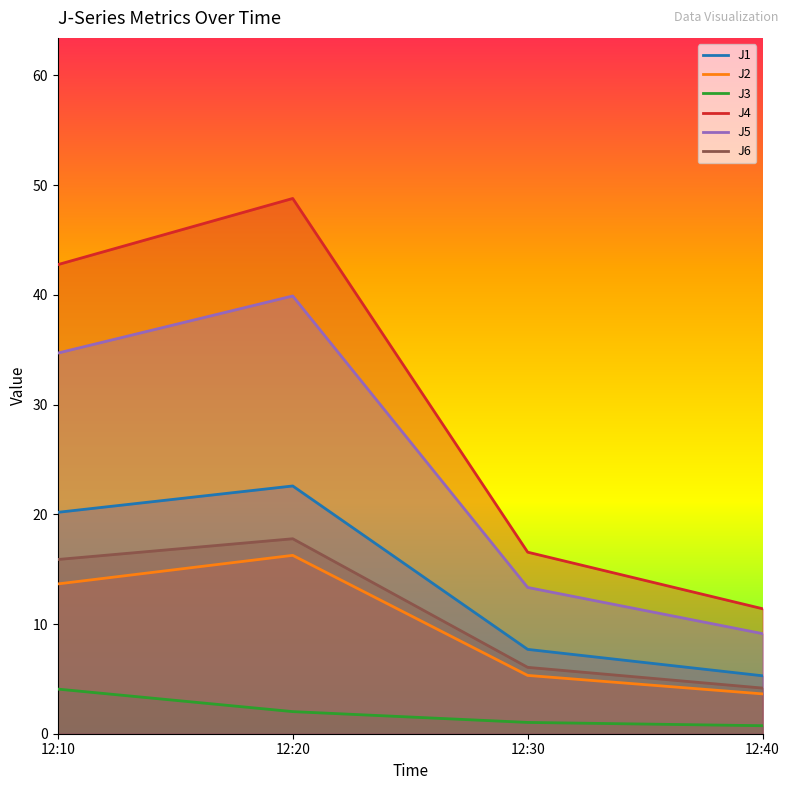

Where does the J4 series first go above 42?

12:10